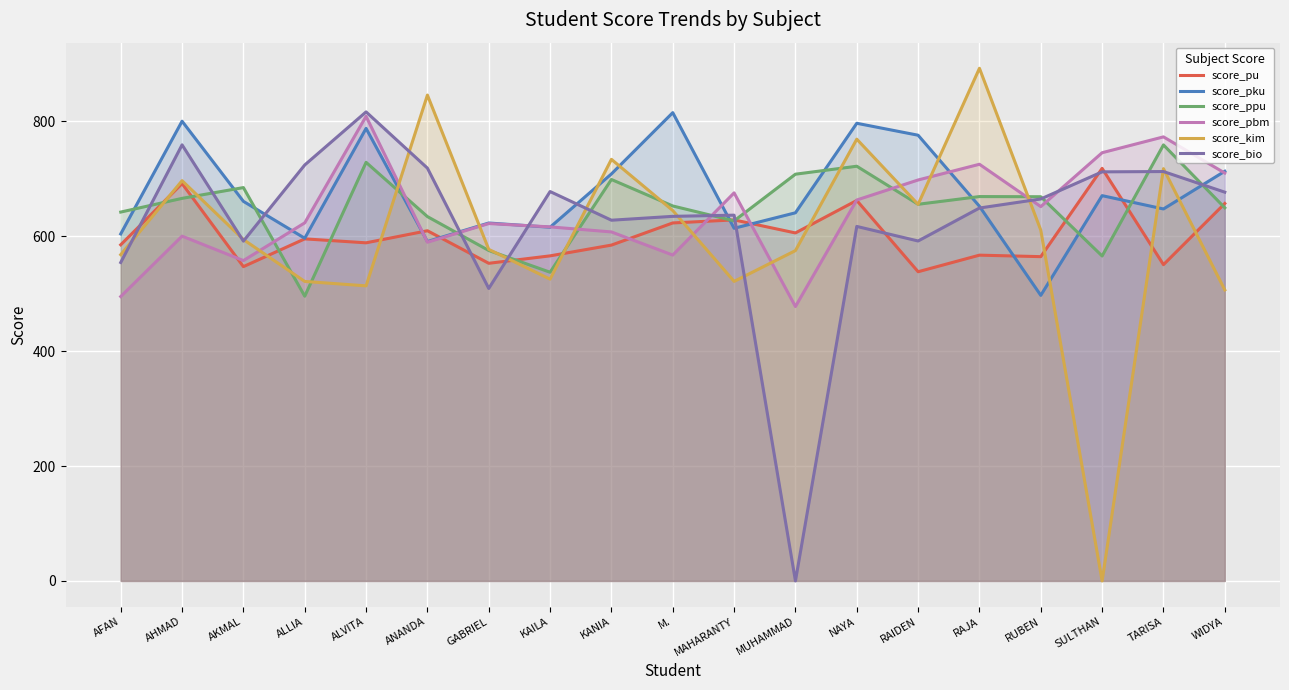

What are all the series names shown in the legend?

score_pu, score_pku, score_ppu, score_pbm, score_kim, score_bio